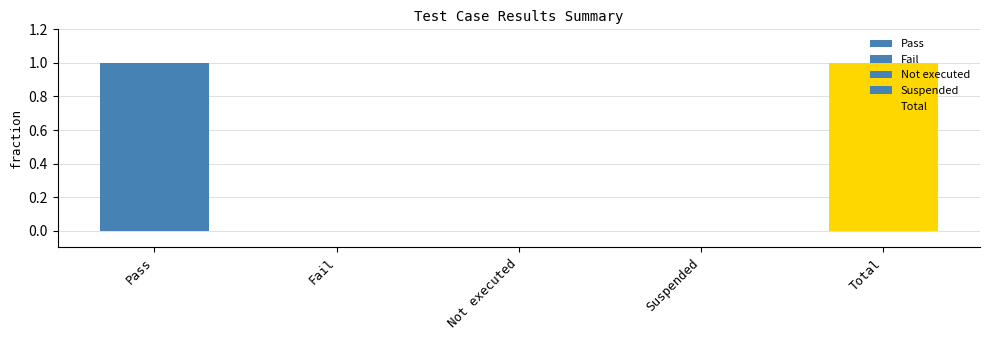

Are the bars horizontal?

No